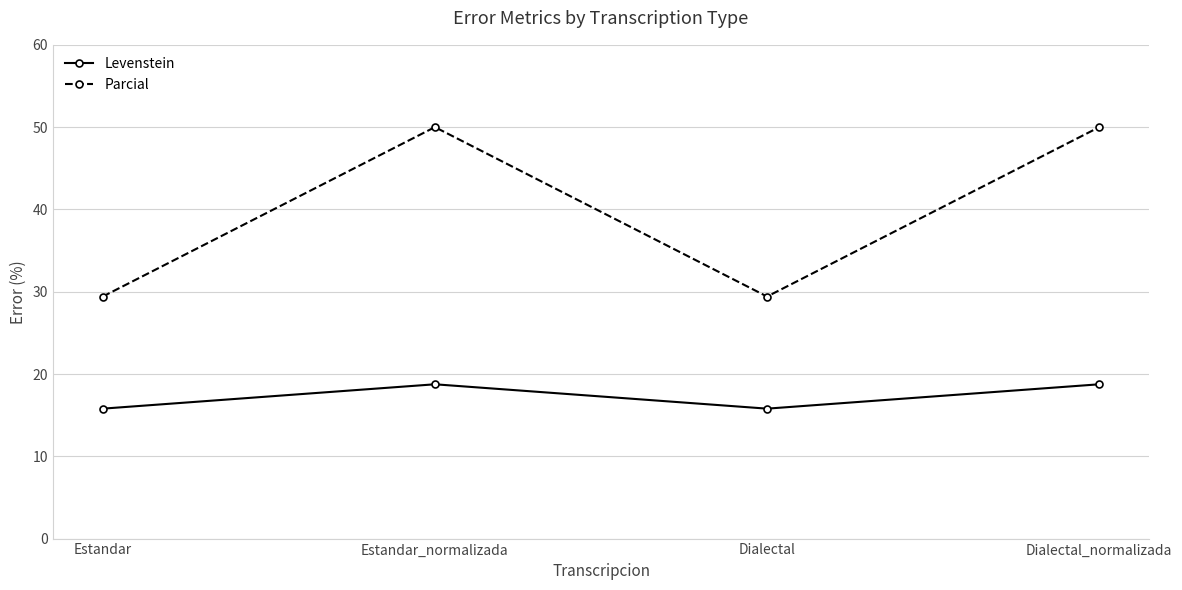

What position from the left is Estandar_normalizada?

2